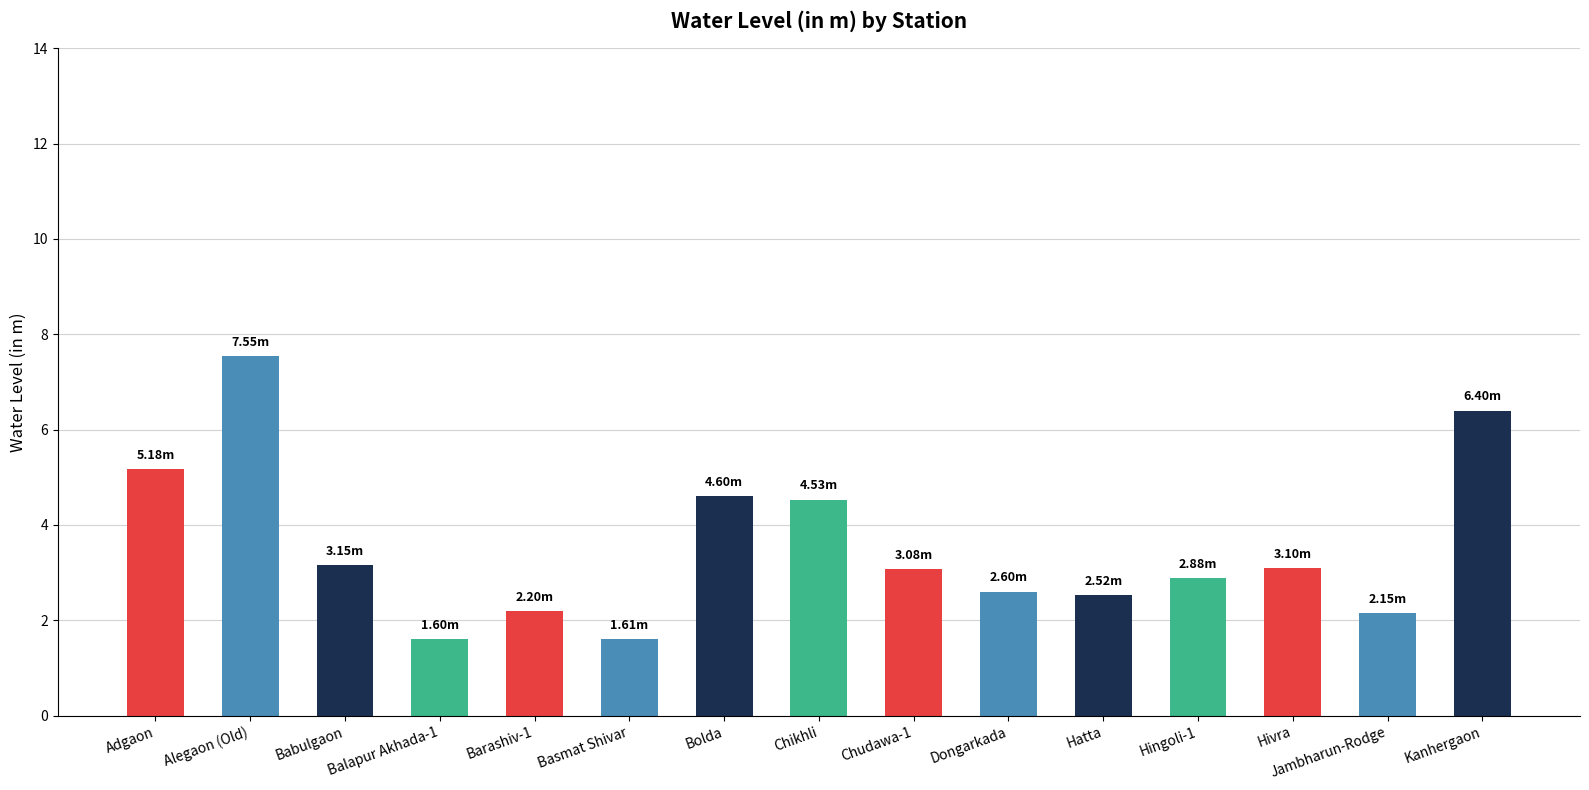

What is the smallest value displayed?

1.6